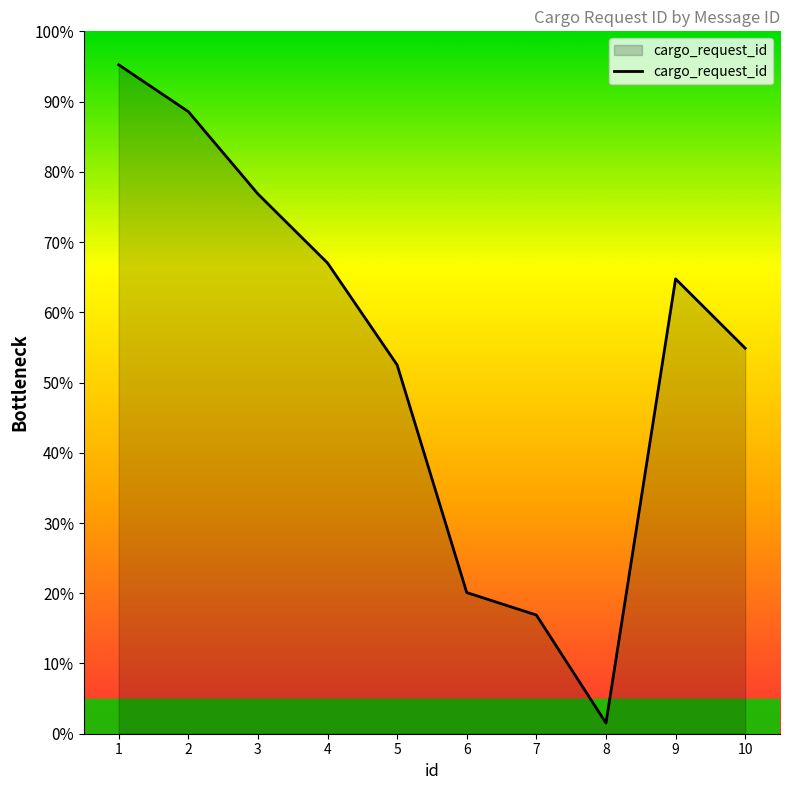

Does the chart have visible grid lines?

No